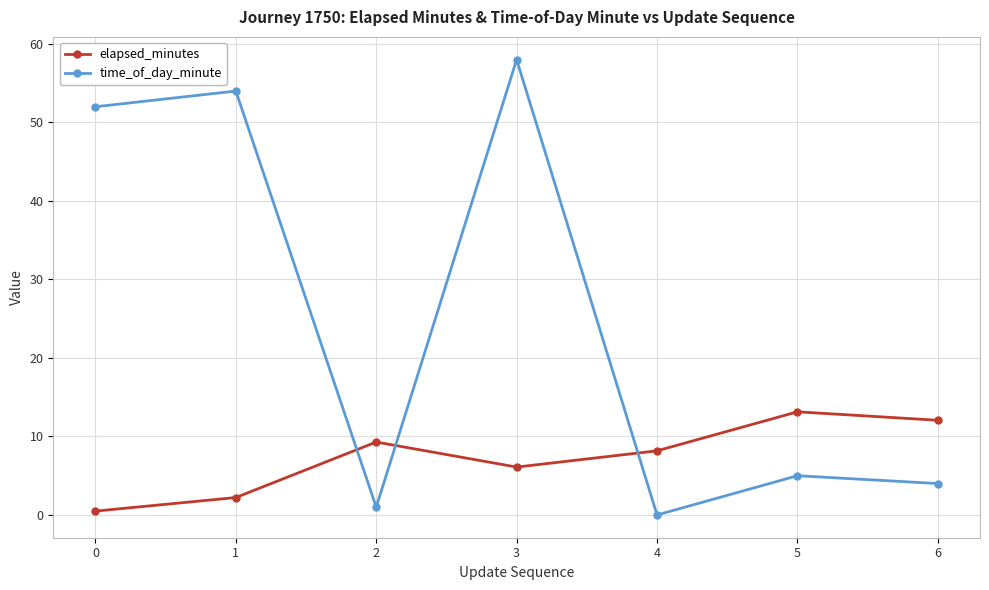

Reading right to left, what are all the values shown in this chart?

elapsed_minutes: 12.1	13.1	8.2	6.1	9.3	2.2	0.5
time_of_day_minute: 4.0	5.0	0.0	58.0	1.0	54.0	52.0